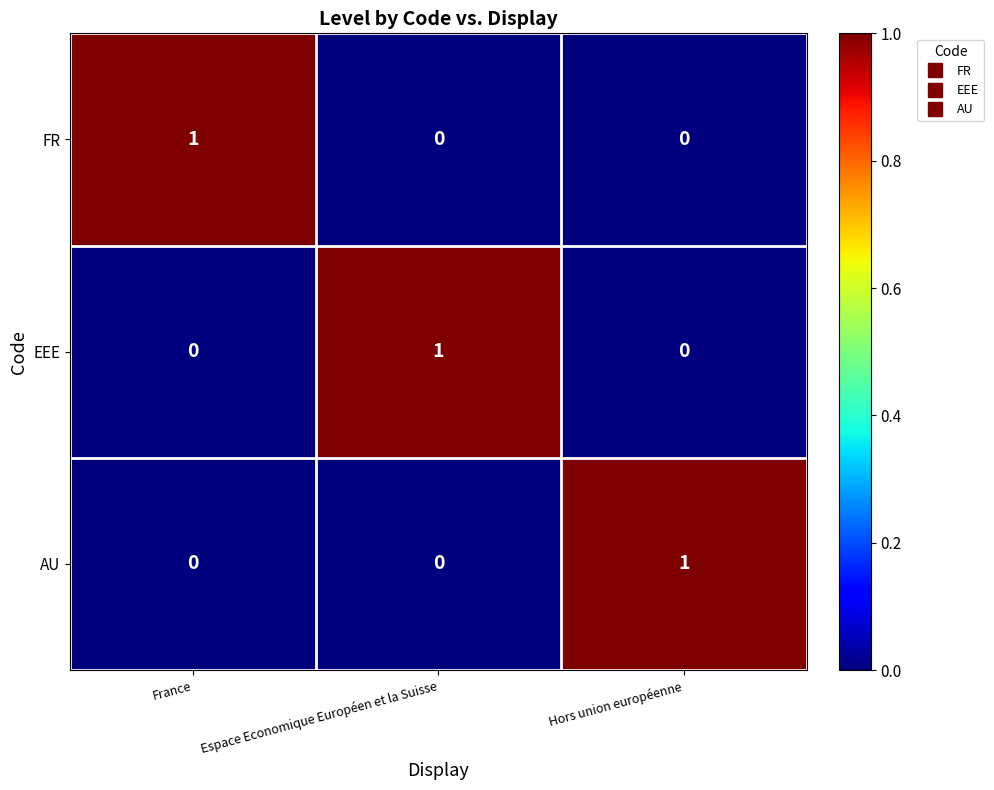

The AU series shows -1 at France. True or false?

False